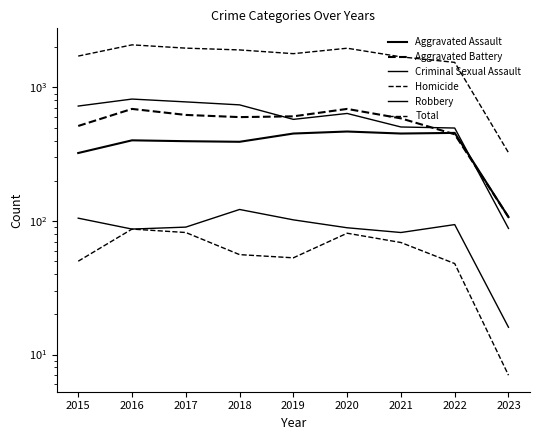

In Aggravated Assault, how many points are lower than both neighbors (excluding endpoints)?

2